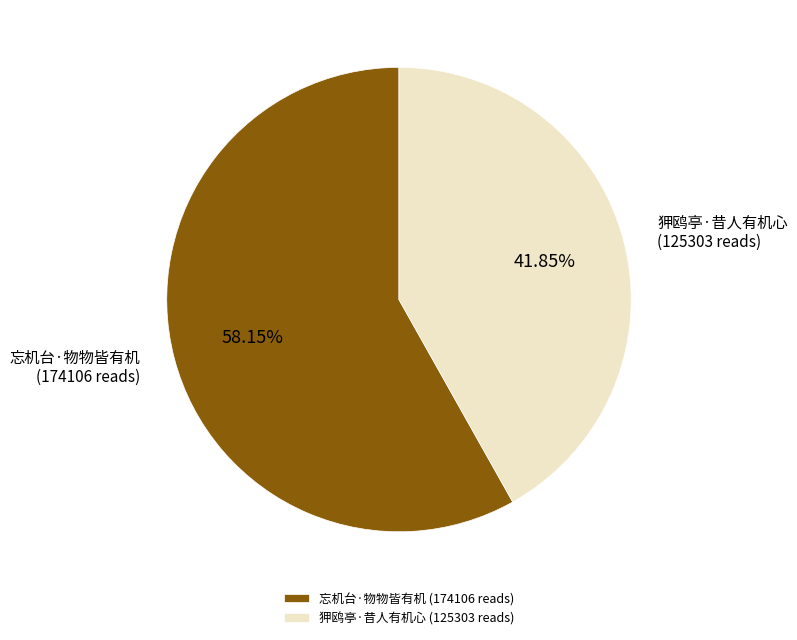

The 忘机台·物物皆有机 slice represents 51% of the pie. True or false?

False